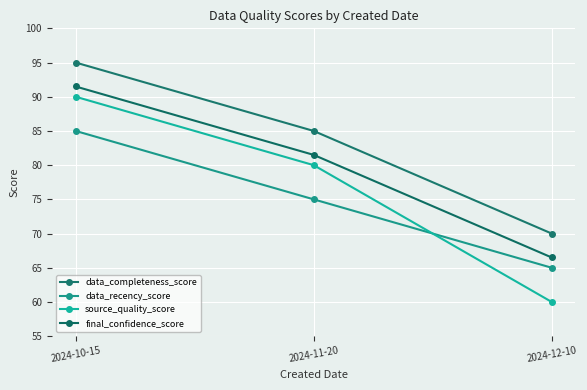

What is the difference between the highest and lowest values at 2024-10-15?

10.0